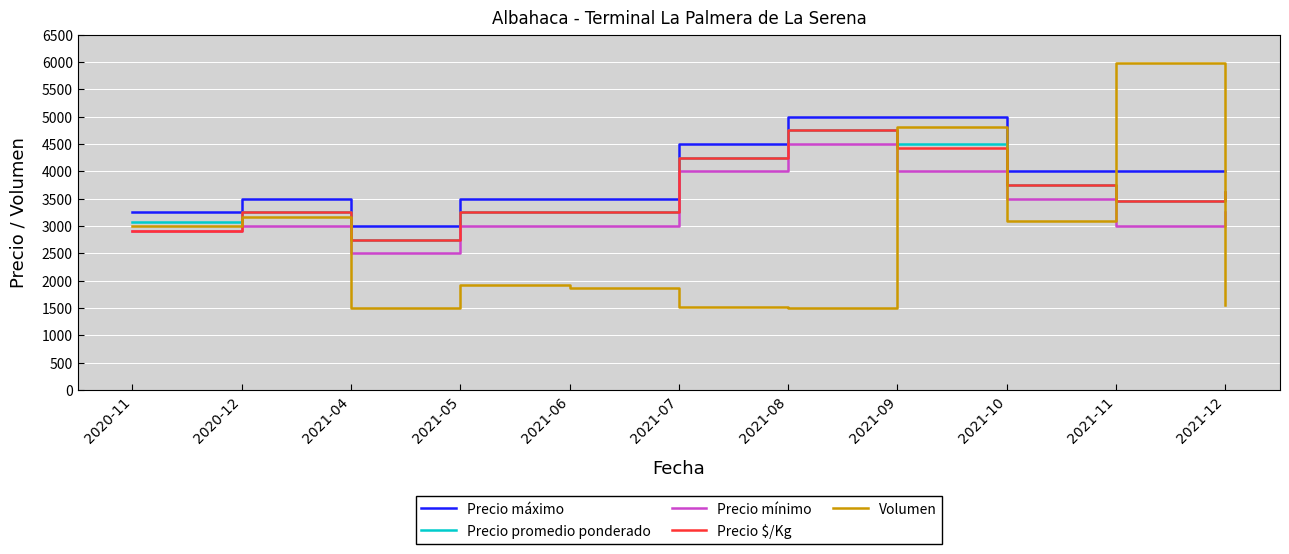

Does the chart have visible grid lines?

Yes